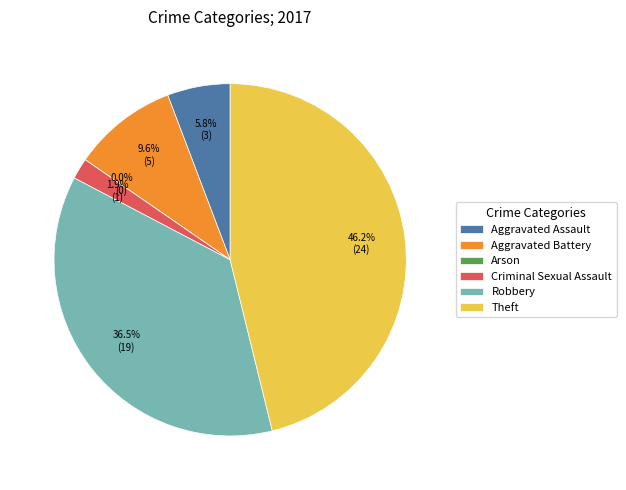

What is the ratio of the value at Robbery to the value at Aggravated Battery?

3.8